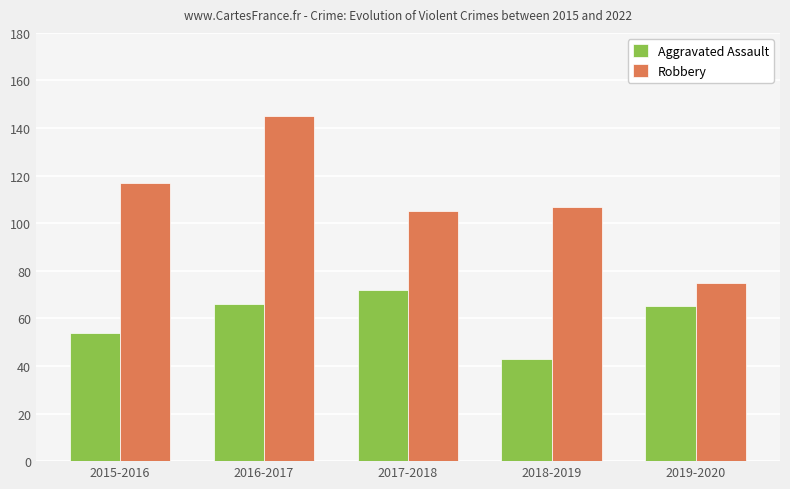

What is the label of the 5th bar from the left?

2019-2020